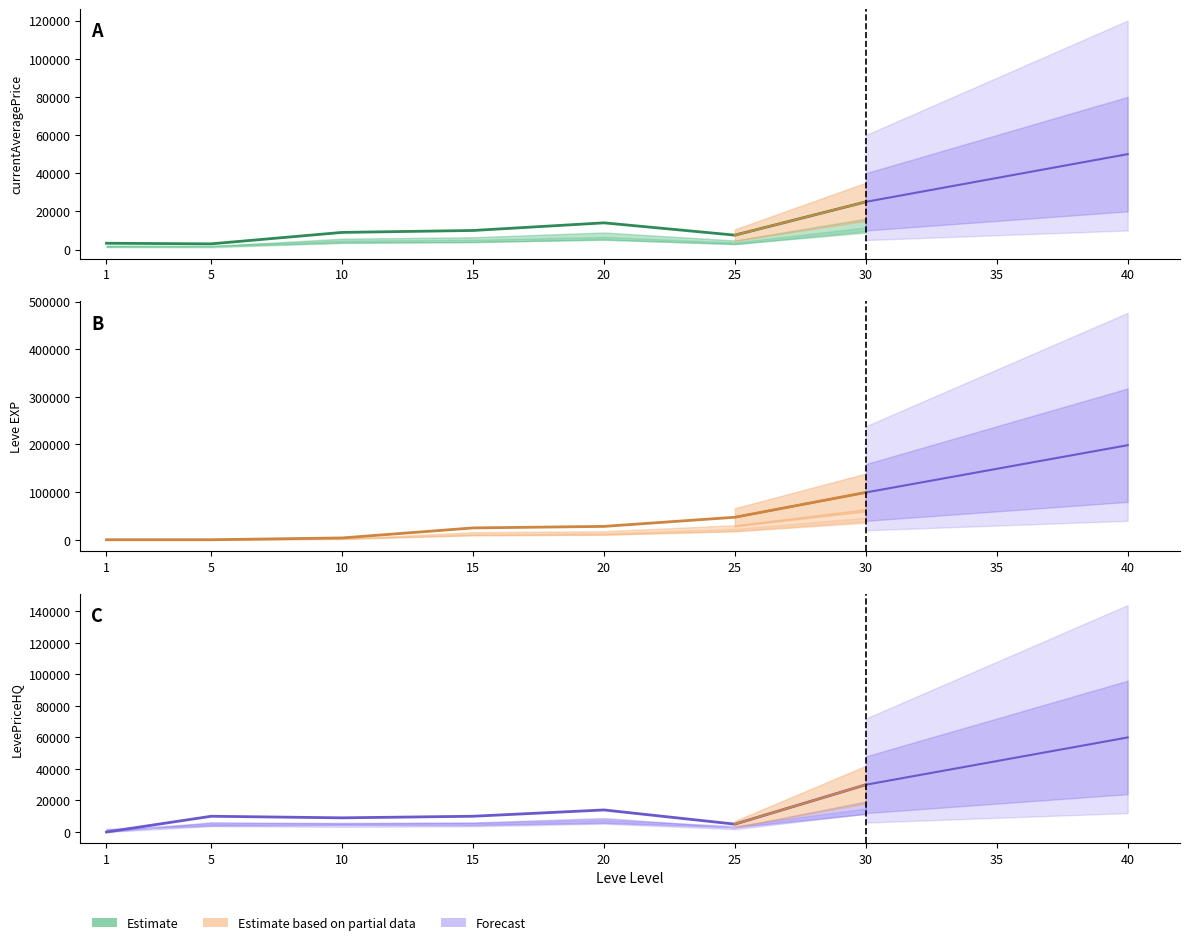

How many intersections are there between Leve EXP and LevePriceHQ?

2